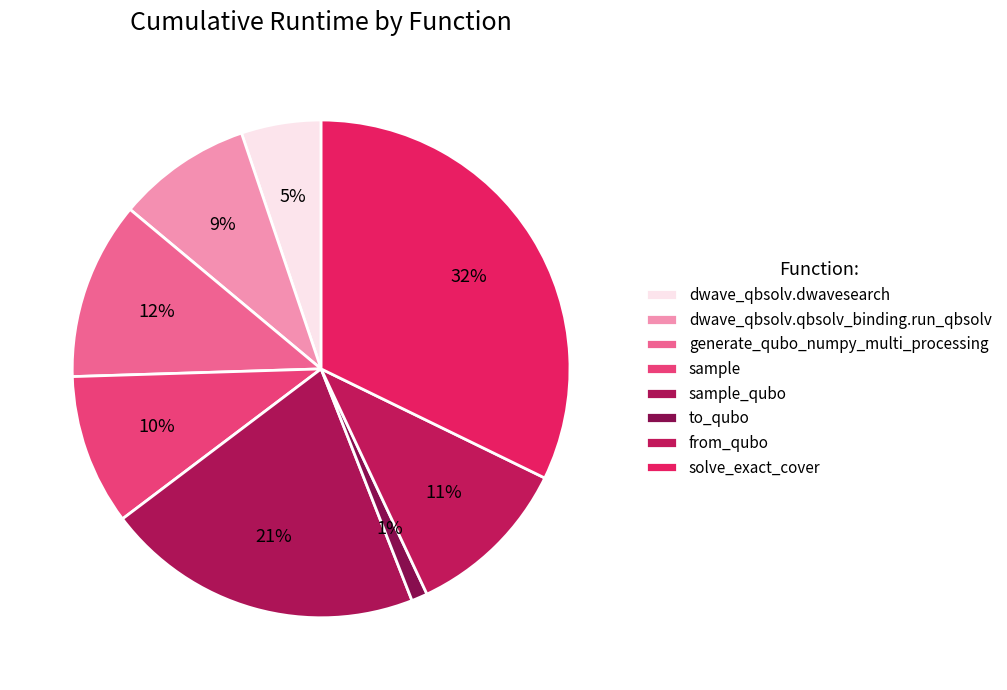

To the nearest percent, what is the average slice percentage?

12%